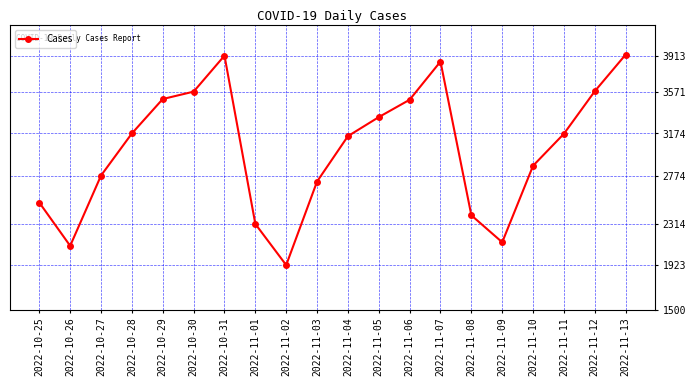

What position from the left is 2022-11-02?

9